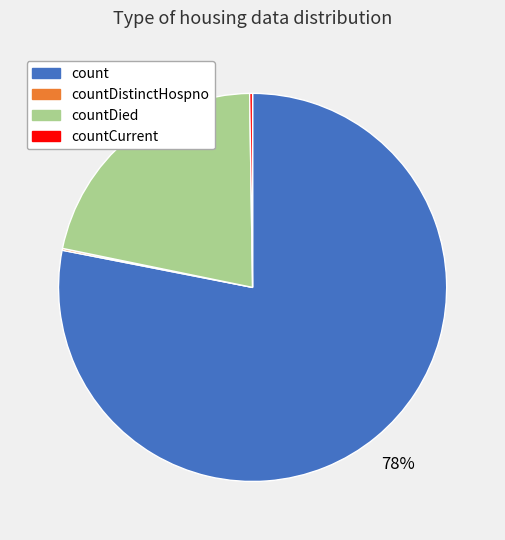

True or false: count accounts for 86% of the total.

False